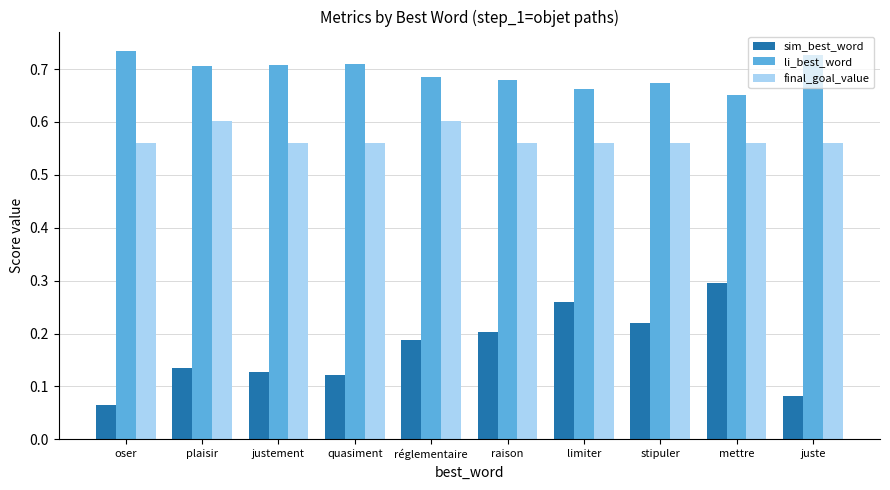

List the series in order of their peak value, highest first.

li_best_word, final_goal_value, sim_best_word